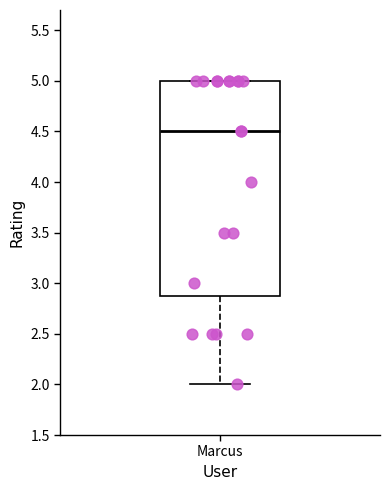

Where does the lower whisker of the box for Marcus end on the y-axis? The values are not printed on the chart, so give them approximately, as read against the axis.

2.0